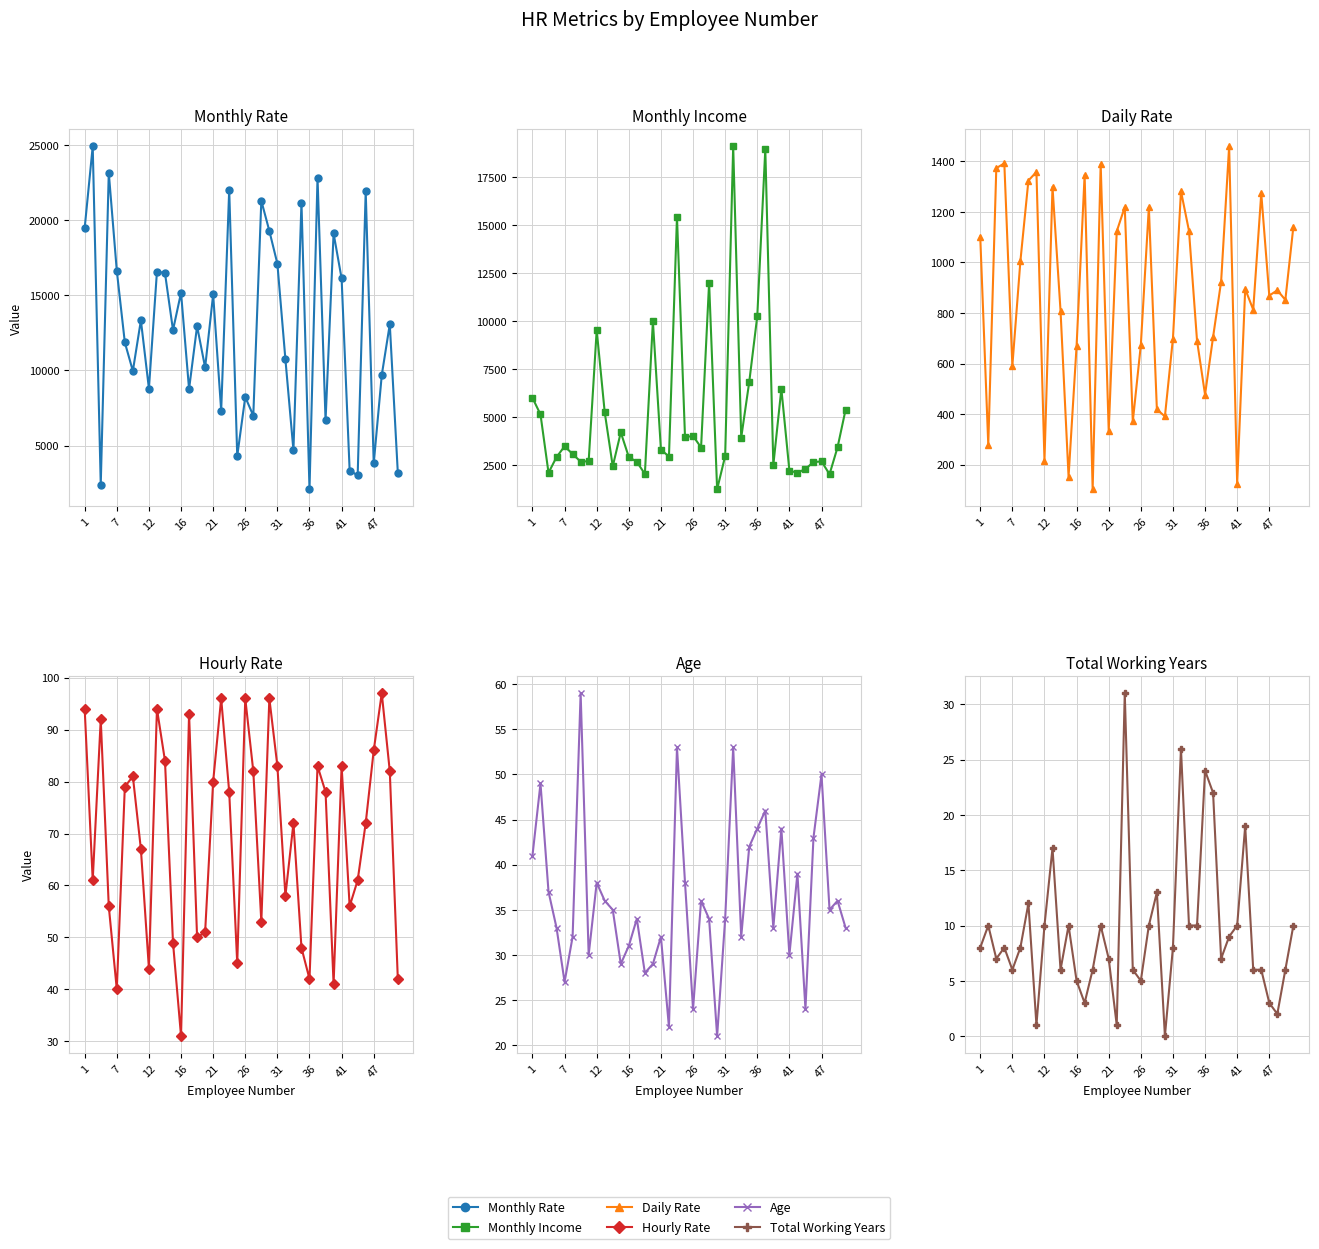

What is the greatest value displayed?

24907